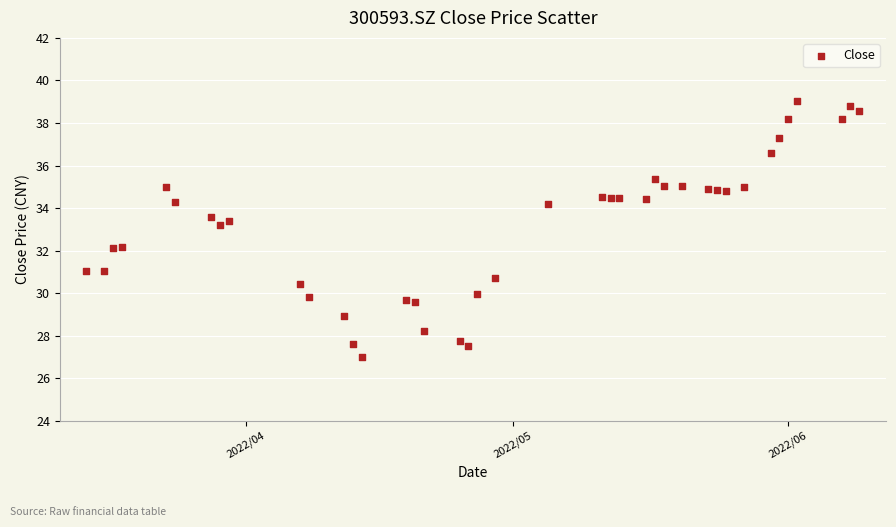

What Y value in the scatter plot is closest to 33?

33.2